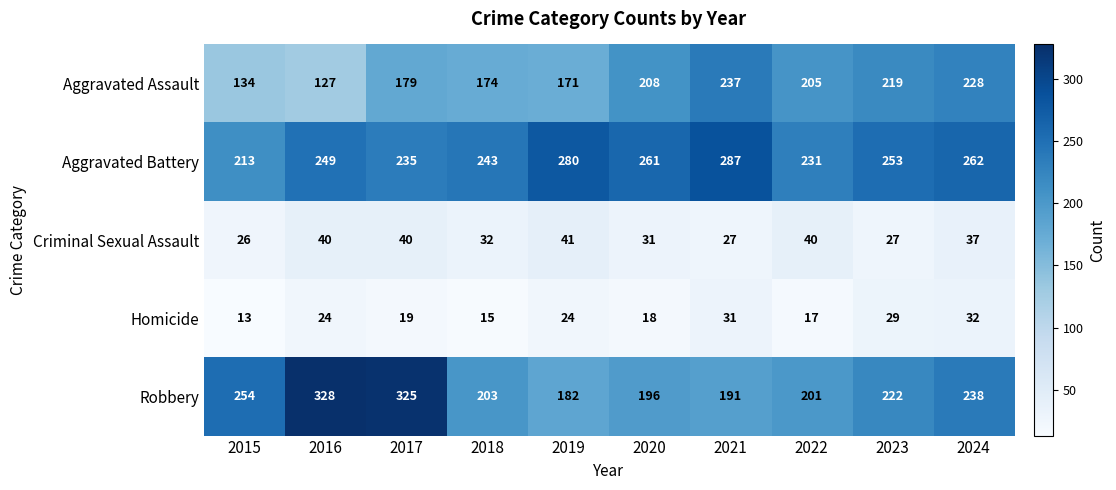

The Criminal Sexual Assault series shows 32 at 2018. True or false?

True